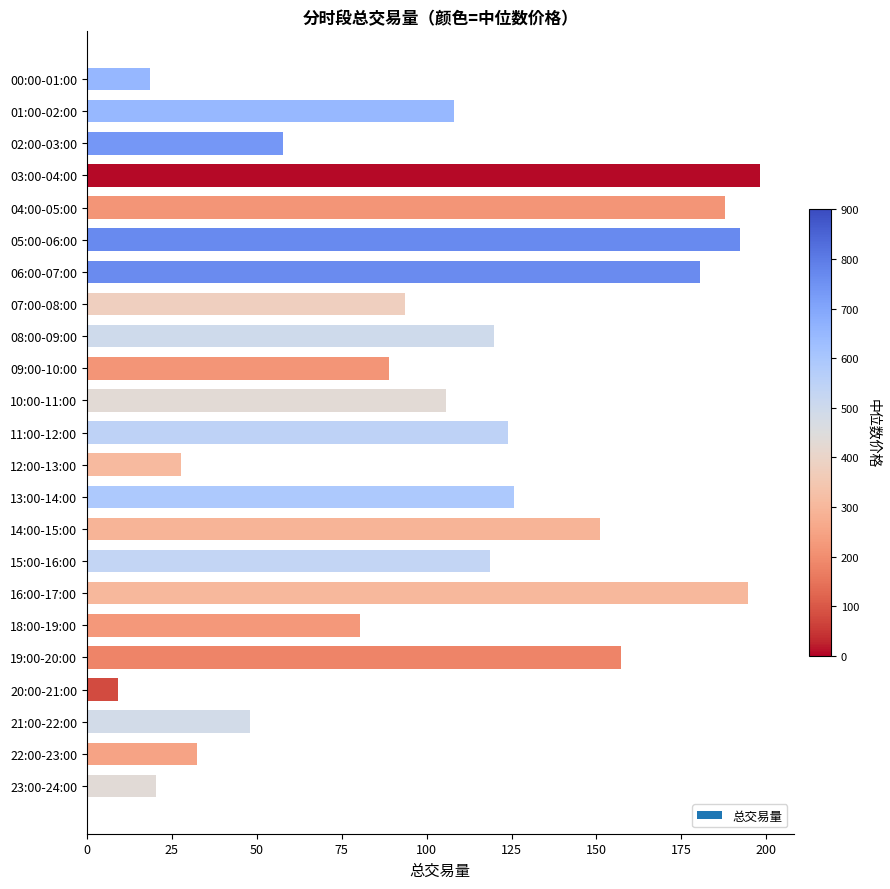

Which category has the lowest value across all series?

20:00-21:00